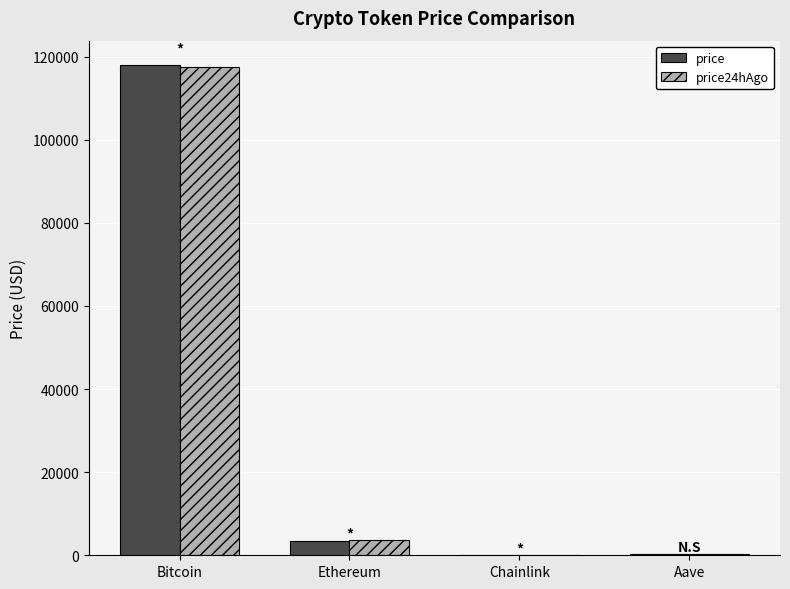

At which category is the sum across all series the highest?

Bitcoin